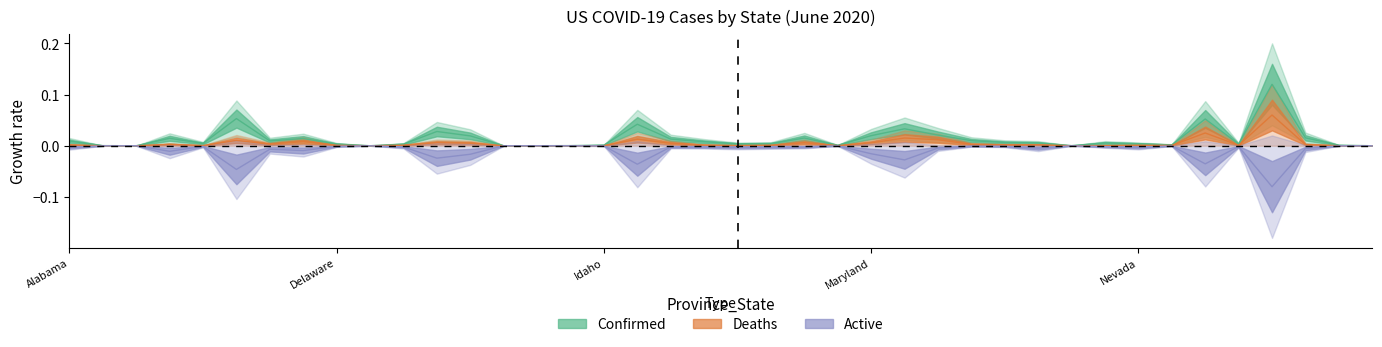

How many data points in Deaths are above 0?

38